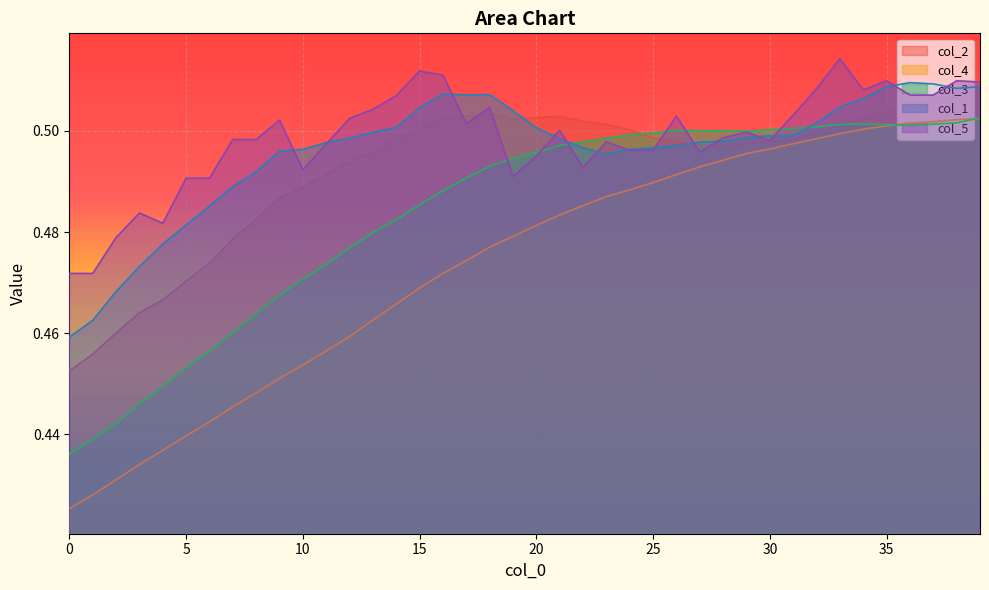

Is it true that col_3 equals 0.3 at 36?

False